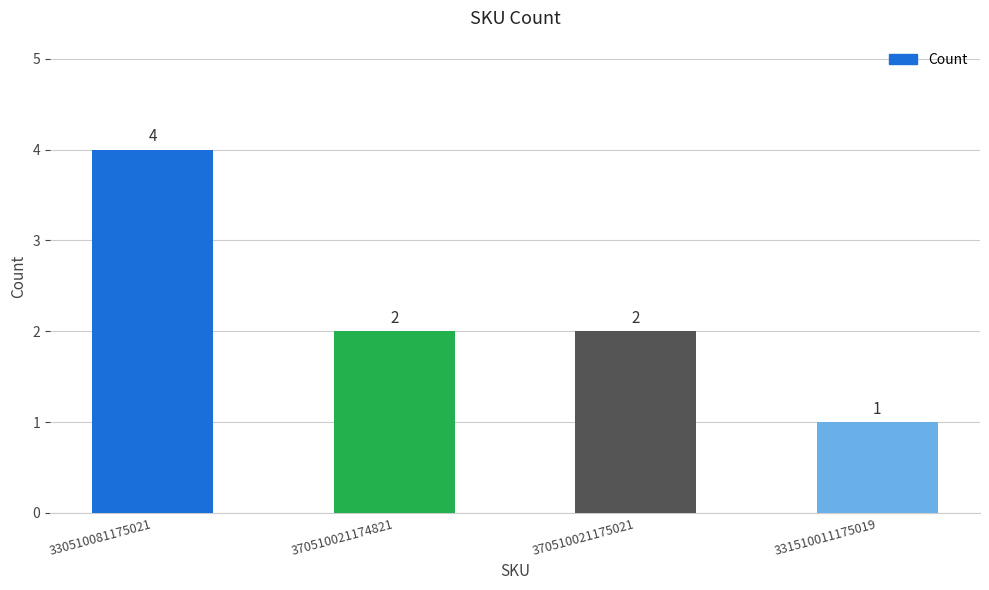

What is the sum of the values at 370510021175021 and 370510021174821?

4